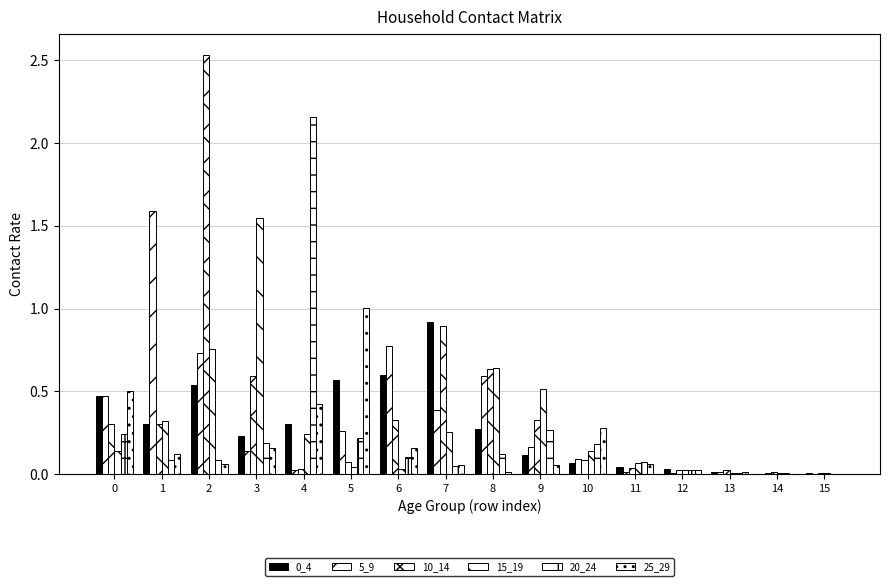

How many groups of bars are there?

16